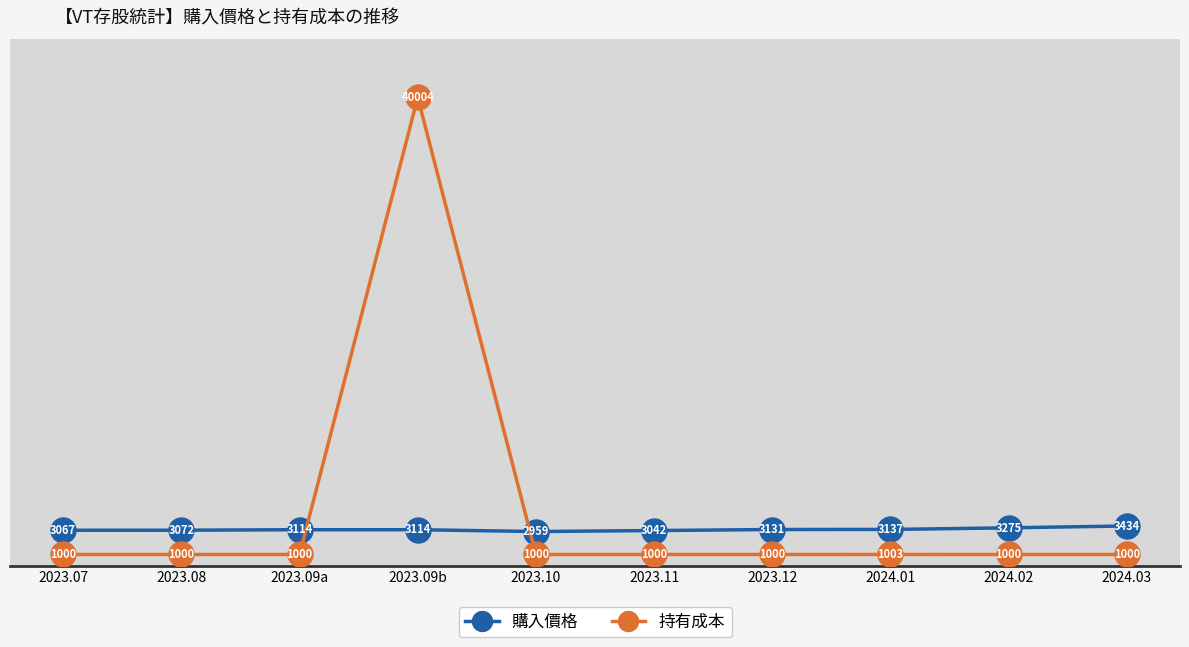

Which series has the largest range (max minus min)?

持有成本